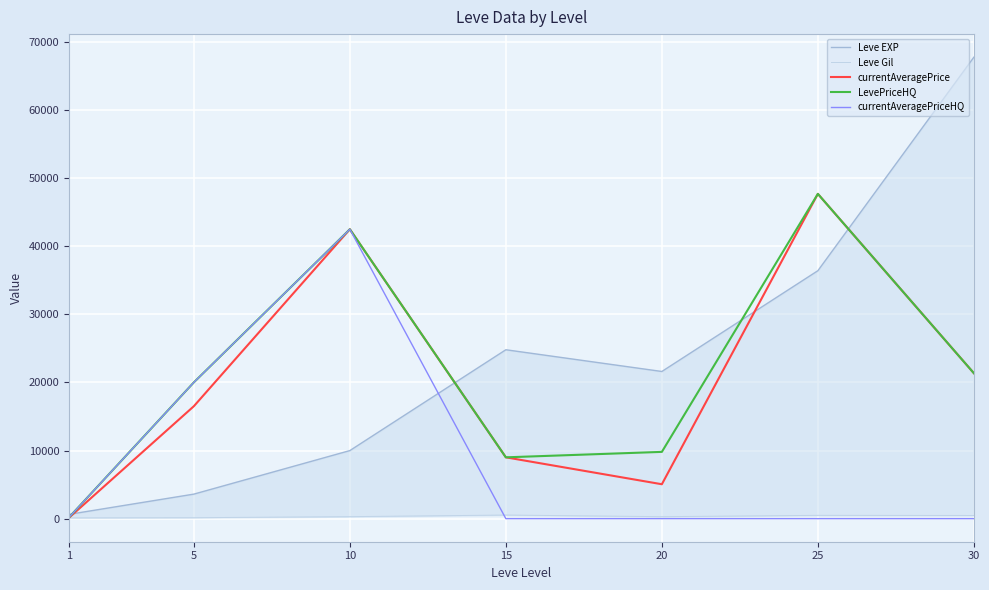

At how many categories does at least one series exceed 28008?

3